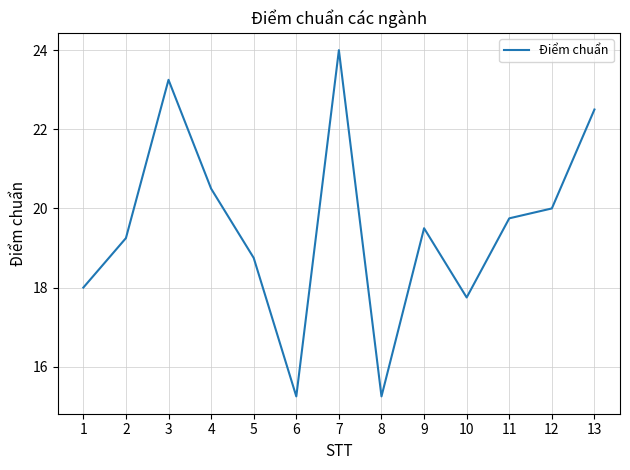

Count the number of categories in the chart.

13